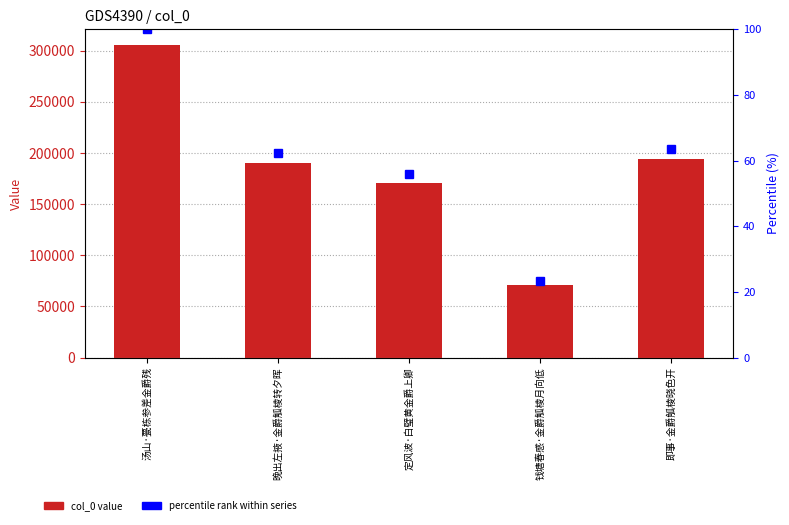

What is the difference between the second highest and minimum values in the col_0 value series?

123157.0